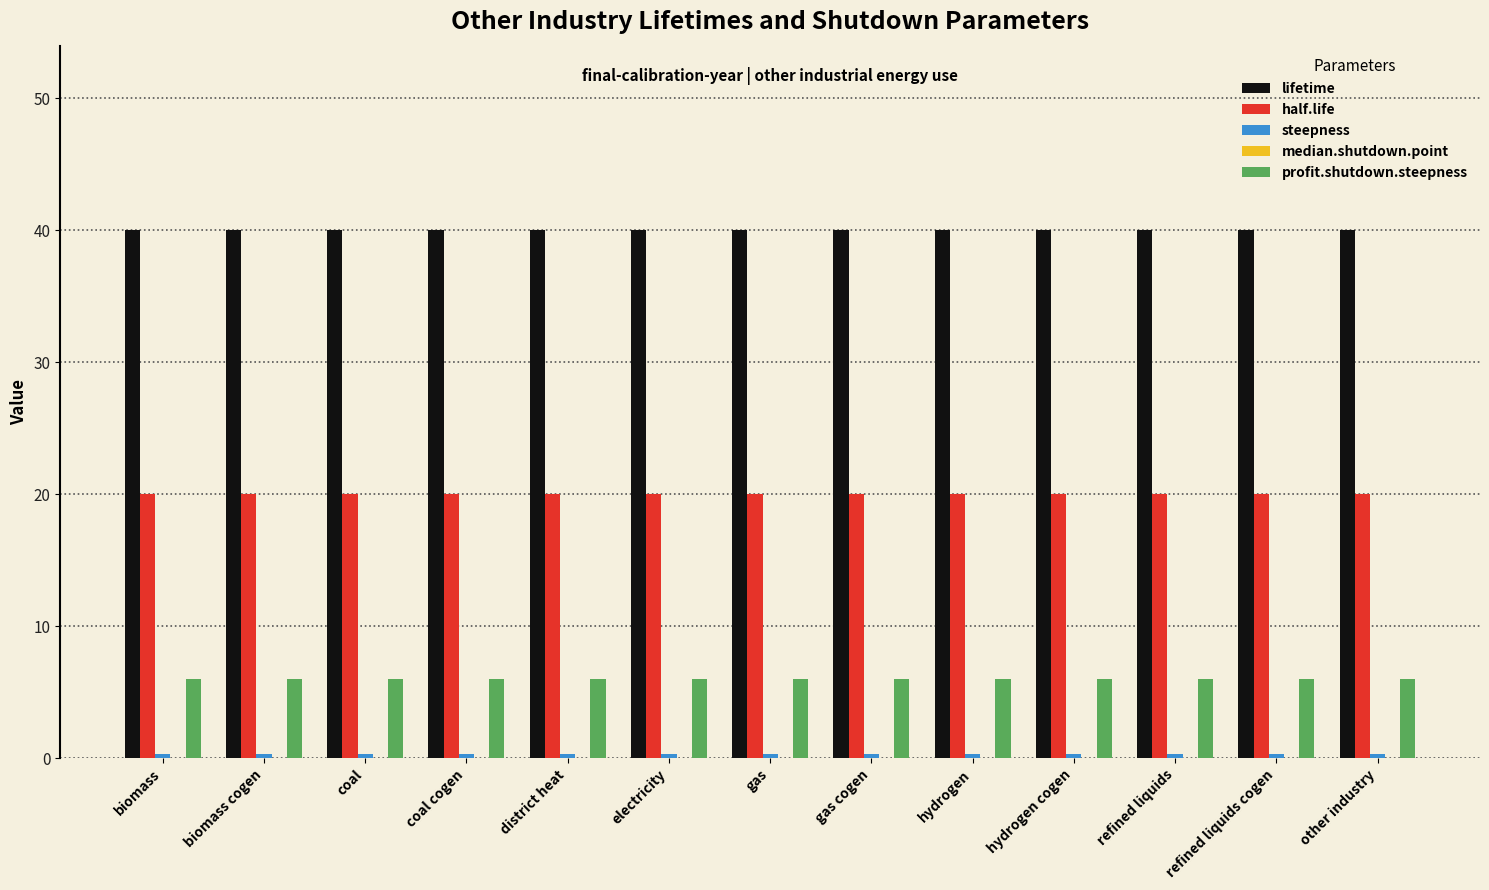

What is the label of the 12th bar from the right?

biomass cogen